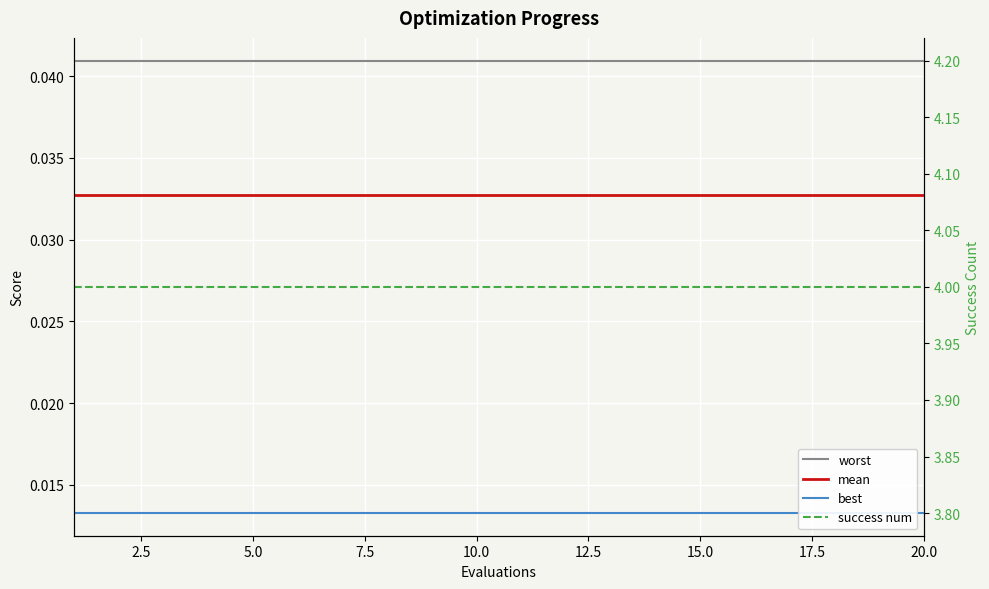

At how many categories does at least one series exceed 2?

20